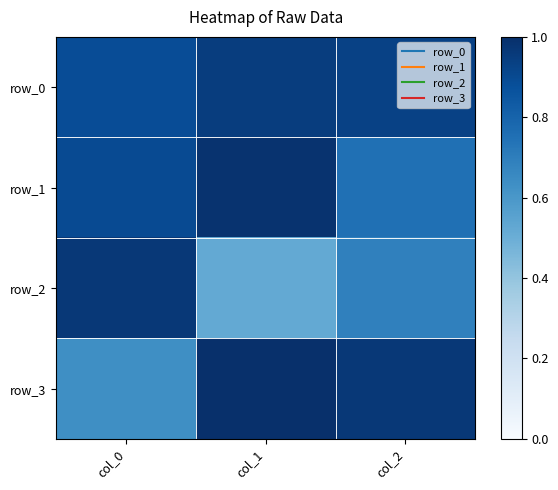

Between col_0 and col_1, which series saw the biggest shift?

row_2